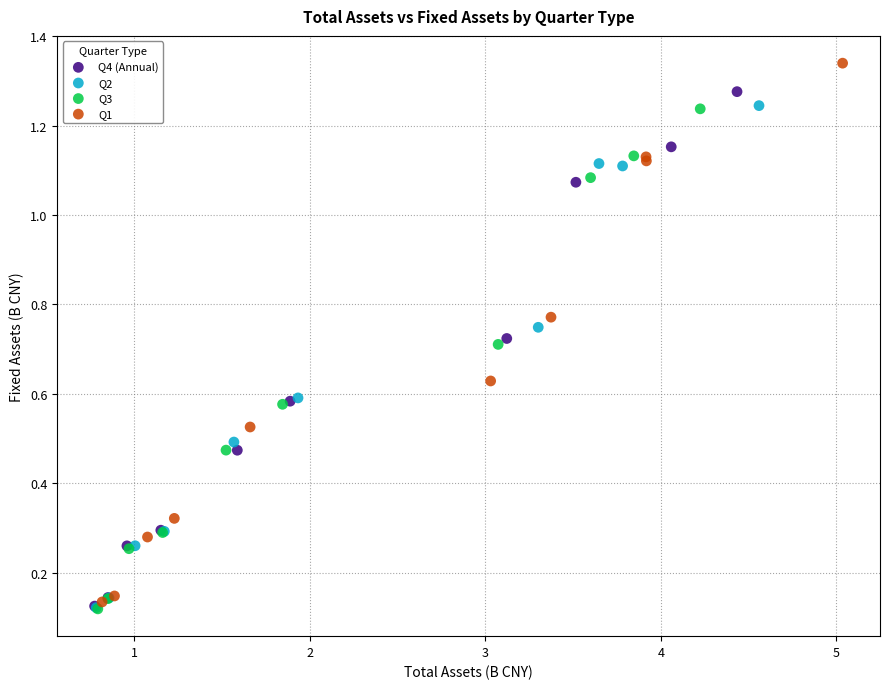

Which series reaches the maximum Y coordinate?

Q1